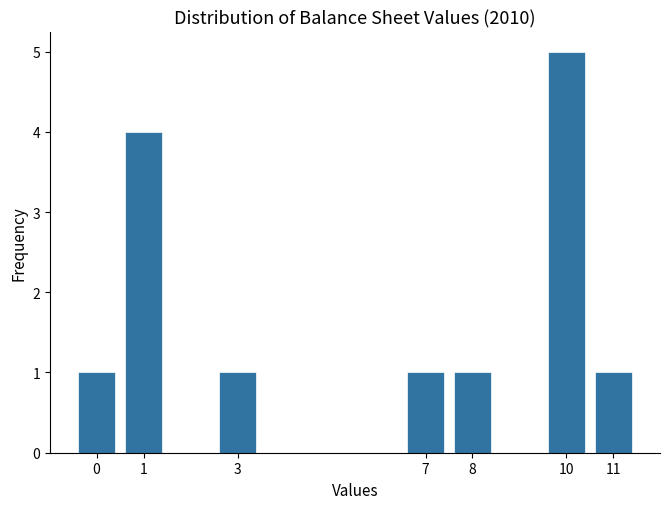

Reading left to right, list every bar in this chart as the range it spans on the x-axis followed by its height. The values are not printed on the chart, so give them approximately, as read against the axis.

-0.5 to 0.5: 1
0.5 to 1.5: 4
1.5 to 2.5: 0
2.5 to 3.5: 1
3.5 to 4.5: 0
4.5 to 5.5: 0
5.5 to 6.5: 0
6.5 to 7.5: 1
7.5 to 8.5: 1
8.5 to 9.5: 0
9.5 to 10.5: 5
10.5 to 11.5: 1